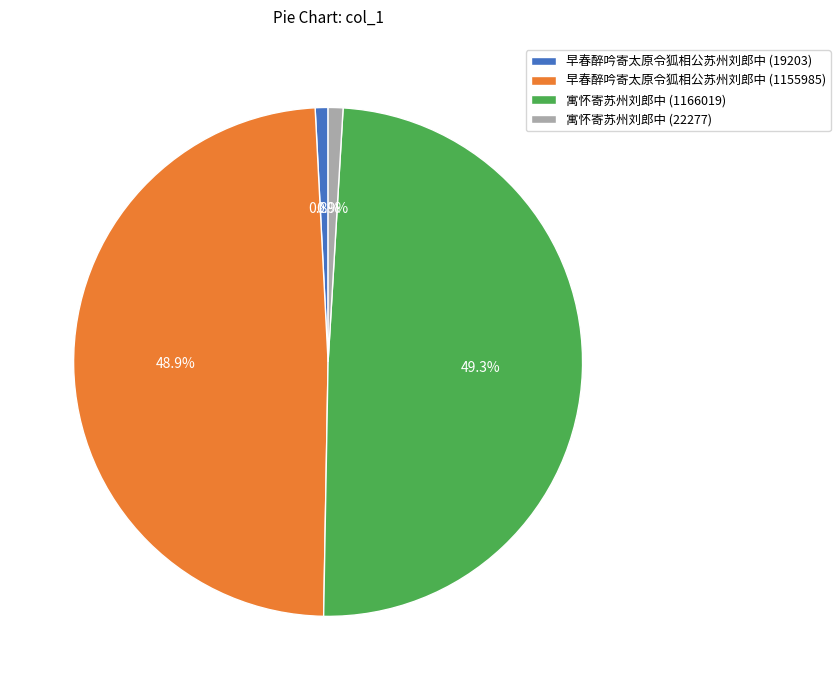

How many segments does this pie chart have?

4